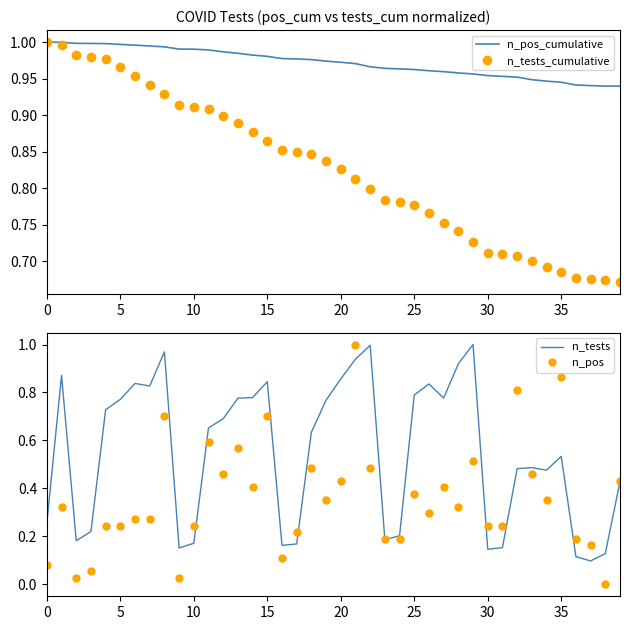

What is the average value of the n_tests series?

0.6